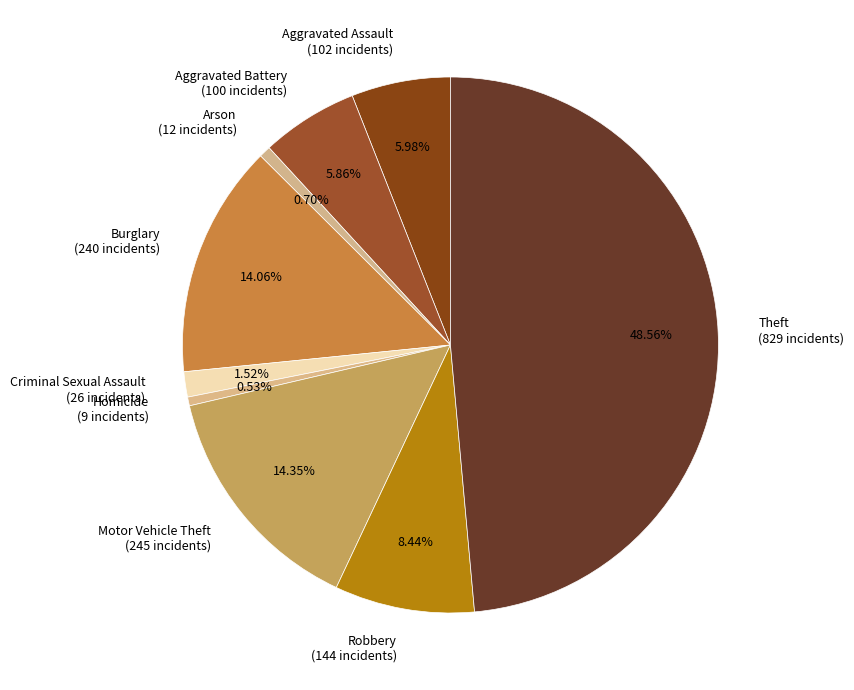

Is Arson the majority of the pie?

No